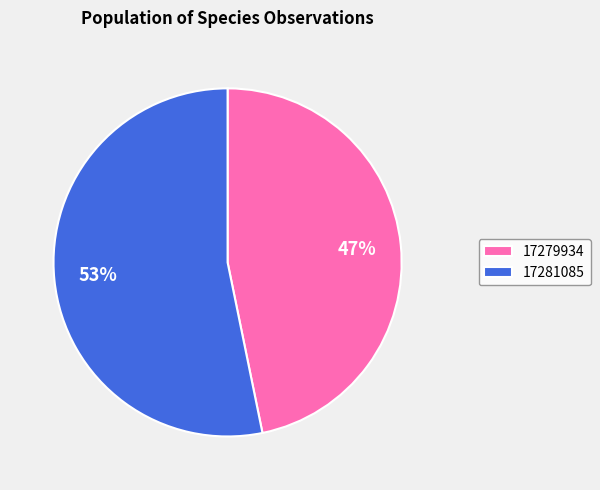

Combined, do 17279934 and 17281085 account for over 50%?

Yes